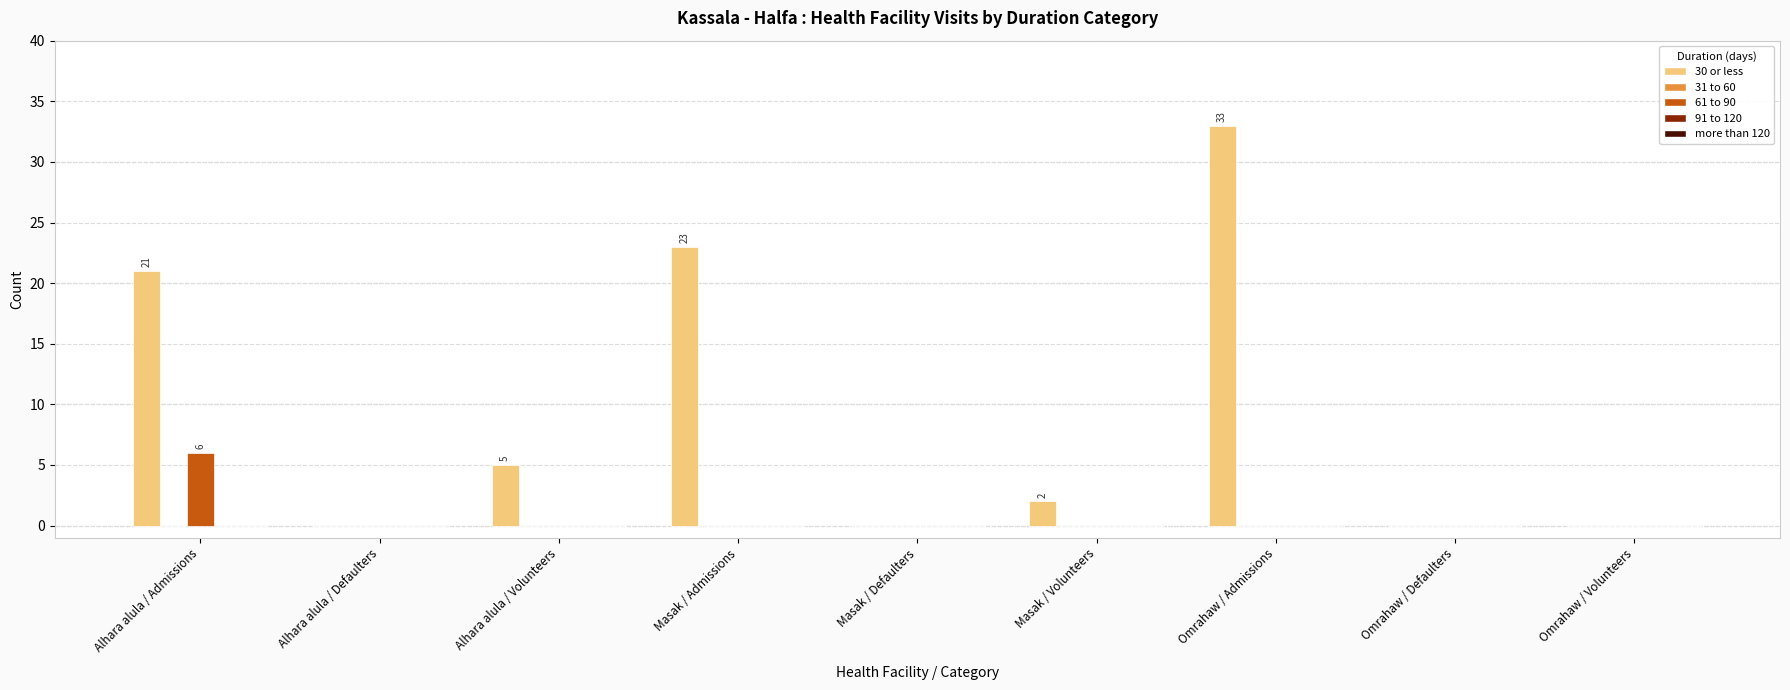

Which series changed the most between Masak / Volunteers and Omrahaw / Admissions?

30 or less